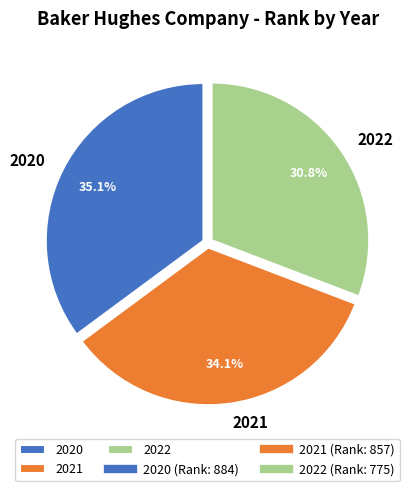

To the nearest percent, what portion does 2021 represent?

34%